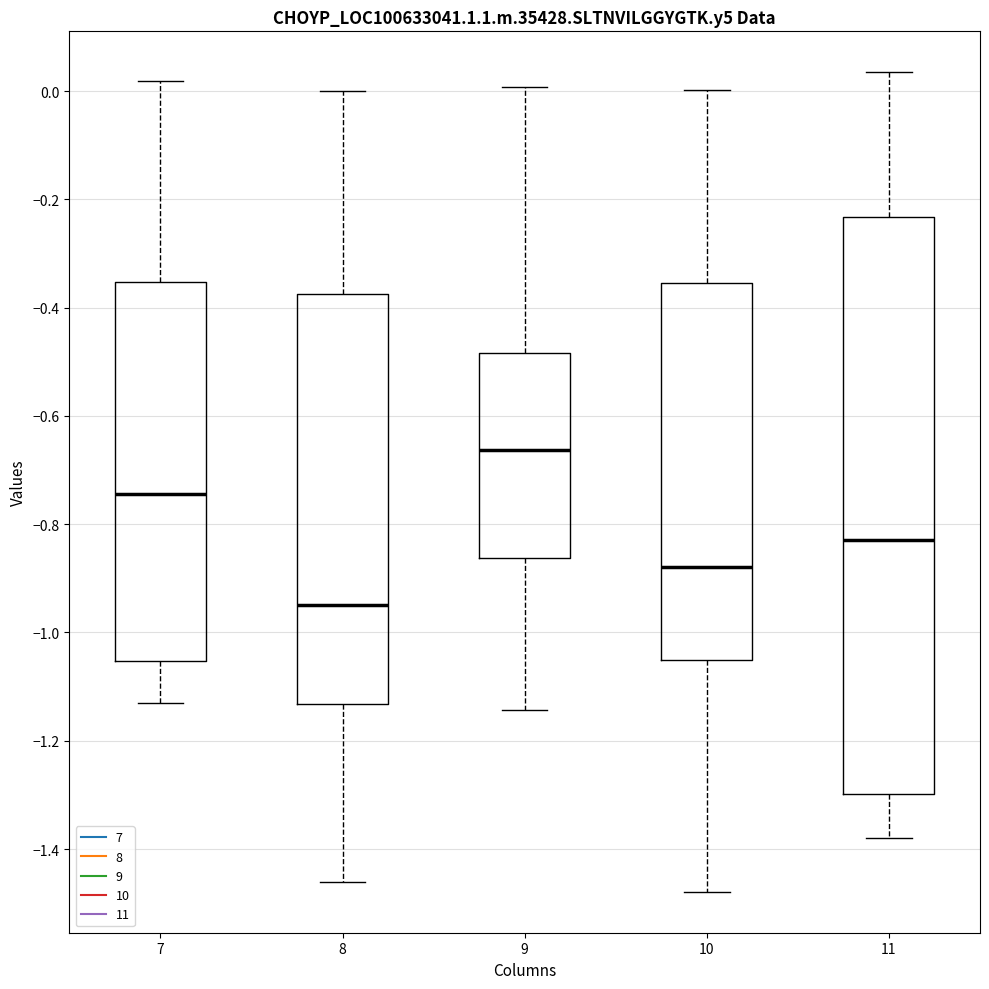

Reading left to right, read every box against the y-axis: the position of its median line, the range the box covers, and the ends of its whiskers. The values are not printed on the chart, so give them approximately, as read against the axis.

7: median -0.74, box -1.06 to -0.36, whiskers -1.12 to 0.02
8: median -0.94, box -1.14 to -0.38, whiskers -1.46 to 0.00
9: median -0.66, box -0.86 to -0.48, whiskers -1.14 to 0.00
10: median -0.88, box -1.06 to -0.36, whiskers -1.48 to 0.00
11: median -0.82, box -1.30 to -0.24, whiskers -1.38 to 0.04